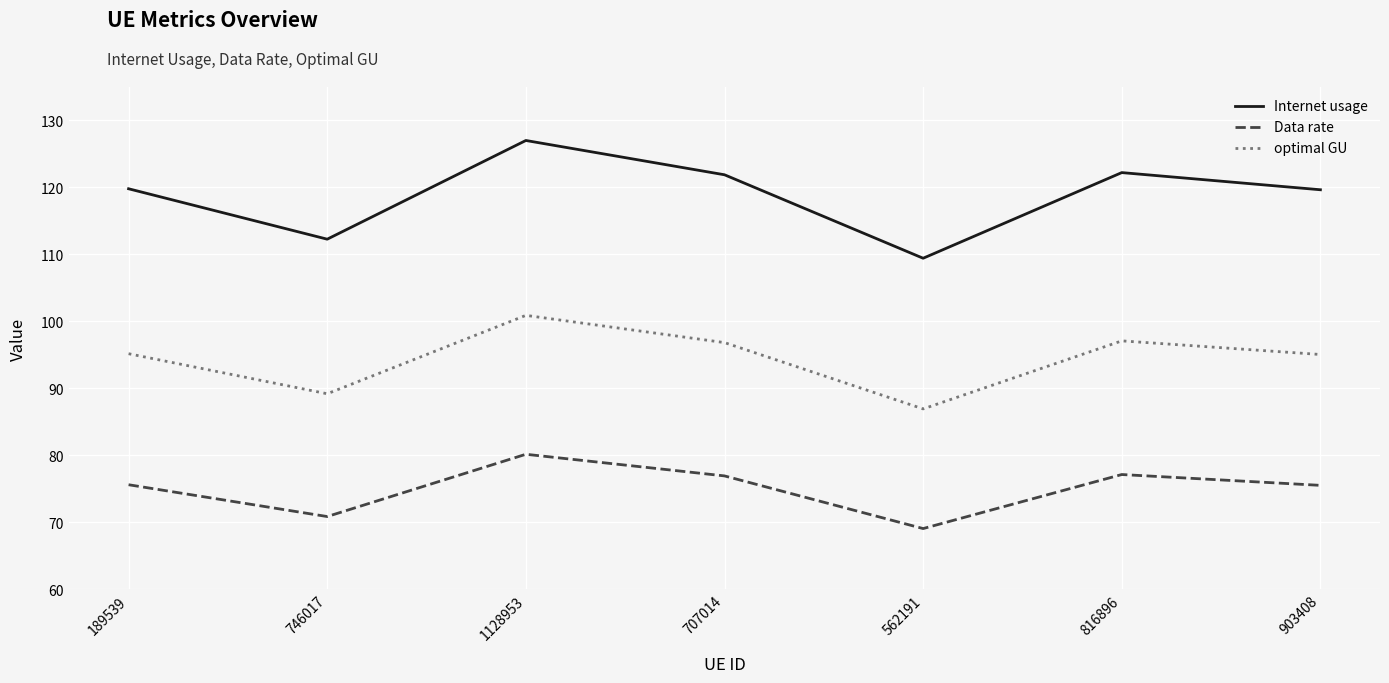

What position from the left is 562191?

5